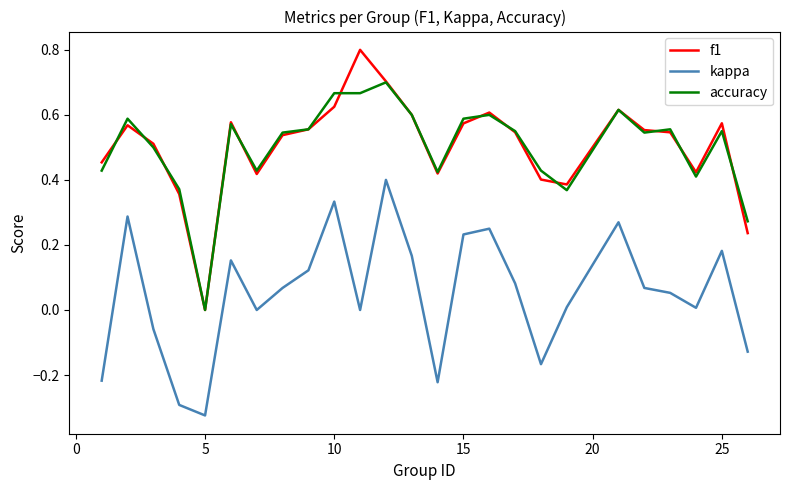

Which series has the largest range (max minus min)?

f1